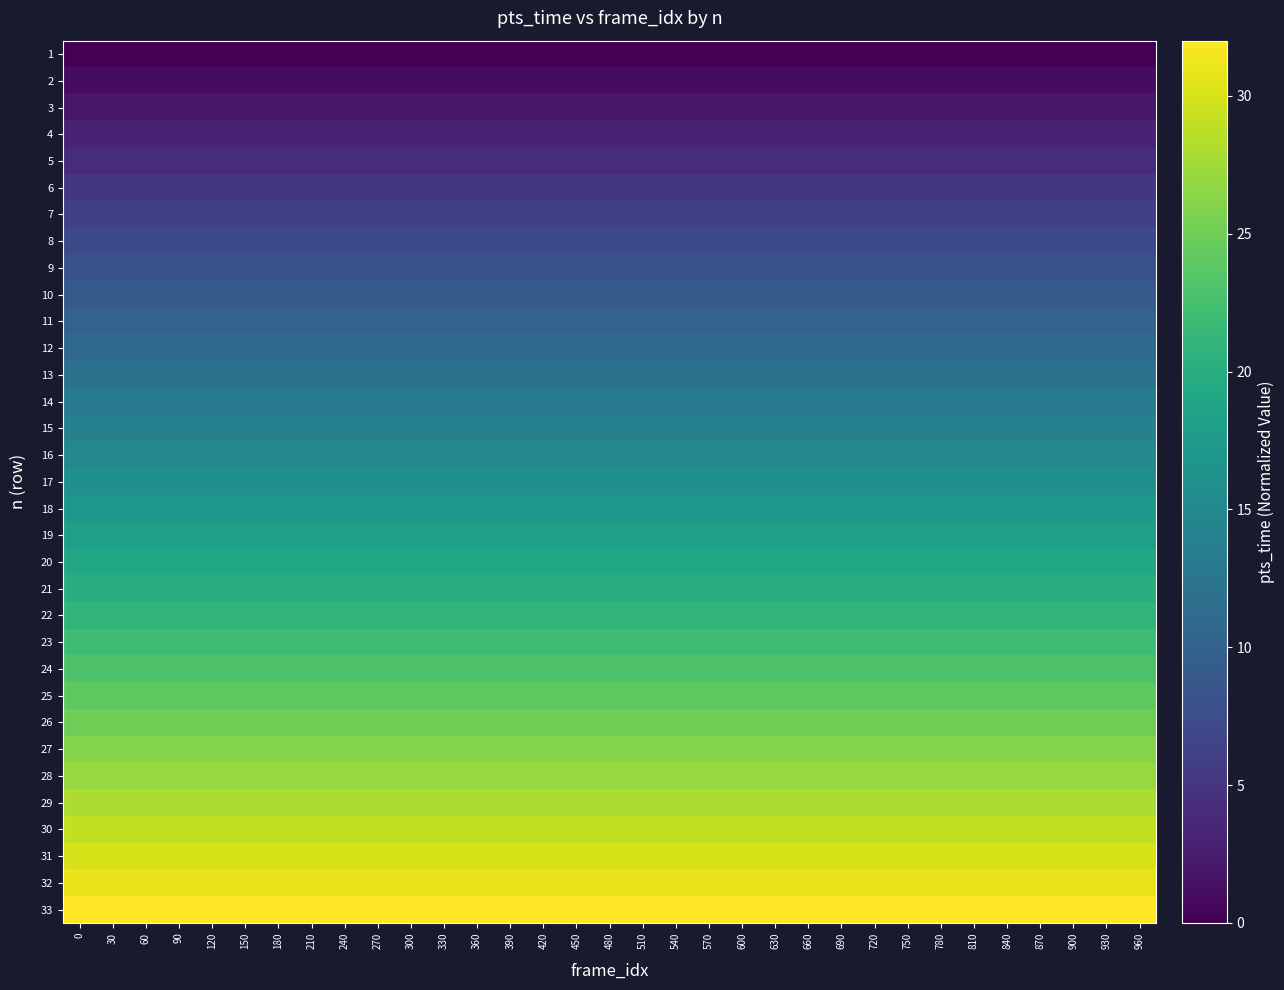

Reading right to left, what are all the values shown in this chart?

1: 960=0	930=0	900=0	870=0	840=0	810=0	780=0	750=0	720=0	690=0	660=0	630=0	600=0	570=0	540=0	510=0	480=0	450=0	420=0	390=0	360=0	330=0	300=0	270=0	240=0	210=0	180=0	150=0	120=0	90=0	60=0	30=0	0=0
2: 960=1	930=1	900=1	870=1	840=1	810=1	780=1	750=1	720=1	690=1	660=1	630=1	600=1	570=1	540=1	510=1	480=1	450=1	420=1	390=1	360=1	330=1	300=1	270=1	240=1	210=1	180=1	150=1	120=1	90=1	60=1	30=1	0=1
3: 960=2	930=2	900=2	870=2	840=2	810=2	780=2	750=2	720=2	690=2	660=2	630=2	600=2	570=2	540=2	510=2	480=2	450=2	420=2	390=2	360=2	330=2	300=2	270=2	240=2	210=2	180=2	150=2	120=2	90=2	60=2	30=2	0=2
4: 960=3	930=3	900=3	870=3	840=3	810=3	780=3	750=3	720=3	690=3	660=3	630=3	600=3	570=3	540=3	510=3	480=3	450=3	420=3	390=3	360=3	330=3	300=3	270=3	240=3	210=3	180=3	150=3	120=3	90=3	60=3	30=3	0=3
5: 960=4	930=4	900=4	870=4	840=4	810=4	780=4	750=4	720=4	690=4	660=4	630=4	600=4	570=4	540=4	510=4	480=4	450=4	420=4	390=4	360=4	330=4	300=4	270=4	240=4	210=4	180=4	150=4	120=4	90=4	60=4	30=4	0=4
6: 960=5	930=5	900=5	870=5	840=5	810=5	780=5	750=5	720=5	690=5	660=5	630=5	600=5	570=5	540=5	510=5	480=5	450=5	420=5	390=5	360=5	330=5	300=5	270=5	240=5	210=5	180=5	150=5	120=5	90=5	60=5	30=5	0=5
7: 960=6	930=6	900=6	870=6	840=6	810=6	780=6	750=6	720=6	690=6	660=6	630=6	600=6	570=6	540=6	510=6	480=6	450=6	420=6	390=6	360=6	330=6	300=6	270=6	240=6	210=6	180=6	150=6	120=6	90=6	60=6	30=6	0=6
8: 960=7	930=7	900=7	870=7	840=7	810=7	780=7	750=7	720=7	690=7	660=7	630=7	600=7	570=7	540=7	510=7	480=7	450=7	420=7	390=7	360=7	330=7	300=7	270=7	240=7	210=7	180=7	150=7	120=7	90=7	60=7	30=7	0=7
9: 960=8	930=8	900=8	870=8	840=8	810=8	780=8	750=8	720=8	690=8	660=8	630=8	600=8	570=8	540=8	510=8	480=8	450=8	420=8	390=8	360=8	330=8	300=8	270=8	240=8	210=8	180=8	150=8	120=8	90=8	60=8	30=8	0=8
10: 960=9	930=9	900=9	870=9	840=9	810=9	780=9	750=9	720=9	690=9	660=9	630=9	600=9	570=9	540=9	510=9	480=9	450=9	420=9	390=9	360=9	330=9	300=9	270=9	240=9	210=9	180=9	150=9	120=9	90=9	60=9	30=9	0=9
11: 960=10	930=10	900=10	870=10	840=10	810=10	780=10	750=10	720=10	690=10	660=10	630=10	600=10	570=10	540=10	510=10	480=10	450=10	420=10	390=10	360=10	330=10	300=10	270=10	240=10	210=10	180=10	150=10	120=10	90=10	60=10	30=10	0=10
12: 960=11	930=11	900=11	870=11	840=11	810=11	780=11	750=11	720=11	690=11	660=11	630=11	600=11	570=11	540=11	510=11	480=11	450=11	420=11	390=11	360=11	330=11	300=11	270=11	240=11	210=11	180=11	150=11	120=11	90=11	60=11	30=11	0=11
13: 960=12	930=12	900=12	870=12	840=12	810=12	780=12	750=12	720=12	690=12	660=12	630=12	600=12	570=12	540=12	510=12	480=12	450=12	420=12	390=12	360=12	330=12	300=12	270=12	240=12	210=12	180=12	150=12	120=12	90=12	60=12	30=12	0=12
14: 960=13	930=13	900=13	870=13	840=13	810=13	780=13	750=13	720=13	690=13	660=13	630=13	600=13	570=13	540=13	510=13	480=13	450=13	420=13	390=13	360=13	330=13	300=13	270=13	240=13	210=13	180=13	150=13	120=13	90=13	60=13	30=13	0=13
15: 960=14	930=14	900=14	870=14	840=14	810=14	780=14	750=14	720=14	690=14	660=14	630=14	600=14	570=14	540=14	510=14	480=14	450=14	420=14	390=14	360=14	330=14	300=14	270=14	240=14	210=14	180=14	150=14	120=14	90=14	60=14	30=14	0=14
16: 960=15	930=15	900=15	870=15	840=15	810=15	780=15	750=15	720=15	690=15	660=15	630=15	600=15	570=15	540=15	510=15	480=15	450=15	420=15	390=15	360=15	330=15	300=15	270=15	240=15	210=15	180=15	150=15	120=15	90=15	60=15	30=15	0=15
17: 960=16	930=16	900=16	870=16	840=16	810=16	780=16	750=16	720=16	690=16	660=16	630=16	600=16	570=16	540=16	510=16	480=16	450=16	420=16	390=16	360=16	330=16	300=16	270=16	240=16	210=16	180=16	150=16	120=16	90=16	60=16	30=16	0=16
18: 960=17	930=17	900=17	870=17	840=17	810=17	780=17	750=17	720=17	690=17	660=17	630=17	600=17	570=17	540=17	510=17	480=17	450=17	420=17	390=17	360=17	330=17	300=17	270=17	240=17	210=17	180=17	150=17	120=17	90=17	60=17	30=17	0=17
19: 960=18	930=18	900=18	870=18	840=18	810=18	780=18	750=18	720=18	690=18	660=18	630=18	600=18	570=18	540=18	510=18	480=18	450=18	420=18	390=18	360=18	330=18	300=18	270=18	240=18	210=18	180=18	150=18	120=18	90=18	60=18	30=18	0=18
20: 960=19	930=19	900=19	870=19	840=19	810=19	780=19	750=19	720=19	690=19	660=19	630=19	600=19	570=19	540=19	510=19	480=19	450=19	420=19	390=19	360=19	330=19	300=19	270=19	240=19	210=19	180=19	150=19	120=19	90=19	60=19	30=19	0=19
21: 960=20	930=20	900=20	870=20	840=20	810=20	780=20	750=20	720=20	690=20	660=20	630=20	600=20	570=20	540=20	510=20	480=20	450=20	420=20	390=20	360=20	330=20	300=20	270=20	240=20	210=20	180=20	150=20	120=20	90=20	60=20	30=20	0=20
22: 960=21	930=21	900=21	870=21	840=21	810=21	780=21	750=21	720=21	690=21	660=21	630=21	600=21	570=21	540=21	510=21	480=21	450=21	420=21	390=21	360=21	330=21	300=21	270=21	240=21	210=21	180=21	150=21	120=21	90=21	60=21	30=21	0=21
23: 960=22	930=22	900=22	870=22	840=22	810=22	780=22	750=22	720=22	690=22	660=22	630=22	600=22	570=22	540=22	510=22	480=22	450=22	420=22	390=22	360=22	330=22	300=22	270=22	240=22	210=22	180=22	150=22	120=22	90=22	60=22	30=22	0=22
24: 960=23	930=23	900=23	870=23	840=23	810=23	780=23	750=23	720=23	690=23	660=23	630=23	600=23	570=23	540=23	510=23	480=23	450=23	420=23	390=23	360=23	330=23	300=23	270=23	240=23	210=23	180=23	150=23	120=23	90=23	60=23	30=23	0=23
25: 960=24	930=24	900=24	870=24	840=24	810=24	780=24	750=24	720=24	690=24	660=24	630=24	600=24	570=24	540=24	510=24	480=24	450=24	420=24	390=24	360=24	330=24	300=24	270=24	240=24	210=24	180=24	150=24	120=24	90=24	60=24	30=24	0=24
26: 960=25	930=25	900=25	870=25	840=25	810=25	780=25	750=25	720=25	690=25	660=25	630=25	600=25	570=25	540=25	510=25	480=25	450=25	420=25	390=25	360=25	330=25	300=25	270=25	240=25	210=25	180=25	150=25	120=25	90=25	60=25	30=25	0=25
27: 960=26	930=26	900=26	870=26	840=26	810=26	780=26	750=26	720=26	690=26	660=26	630=26	600=26	570=26	540=26	510=26	480=26	450=26	420=26	390=26	360=26	330=26	300=26	270=26	240=26	210=26	180=26	150=26	120=26	90=26	60=26	30=26	0=26
28: 960=27	930=27	900=27	870=27	840=27	810=27	780=27	750=27	720=27	690=27	660=27	630=27	600=27	570=27	540=27	510=27	480=27	450=27	420=27	390=27	360=27	330=27	300=27	270=27	240=27	210=27	180=27	150=27	120=27	90=27	60=27	30=27	0=27
29: 960=28	930=28	900=28	870=28	840=28	810=28	780=28	750=28	720=28	690=28	660=28	630=28	600=28	570=28	540=28	510=28	480=28	450=28	420=28	390=28	360=28	330=28	300=28	270=28	240=28	210=28	180=28	150=28	120=28	90=28	60=28	30=28	0=28
30: 960=29	930=29	900=29	870=29	840=29	810=29	780=29	750=29	720=29	690=29	660=29	630=29	600=29	570=29	540=29	510=29	480=29	450=29	420=29	390=29	360=29	330=29	300=29	270=29	240=29	210=29	180=29	150=29	120=29	90=29	60=29	30=29	0=29
31: 960=30	930=30	900=30	870=30	840=30	810=30	780=30	750=30	720=30	690=30	660=30	630=30	600=30	570=30	540=30	510=30	480=30	450=30	420=30	390=30	360=30	330=30	300=30	270=30	240=30	210=30	180=30	150=30	120=30	90=30	60=30	30=30	0=30
32: 960=31	930=31	900=31	870=31	840=31	810=31	780=31	750=31	720=31	690=31	660=31	630=31	600=31	570=31	540=31	510=31	480=31	450=31	420=31	390=31	360=31	330=31	300=31	270=31	240=31	210=31	180=31	150=31	120=31	90=31	60=31	30=31	0=31
33: 960=32	930=32	900=32	870=32	840=32	810=32	780=32	750=32	720=32	690=32	660=32	630=32	600=32	570=32	540=32	510=32	480=32	450=32	420=32	390=32	360=32	330=32	300=32	270=32	240=32	210=32	180=32	150=32	120=32	90=32	60=32	30=32	0=32